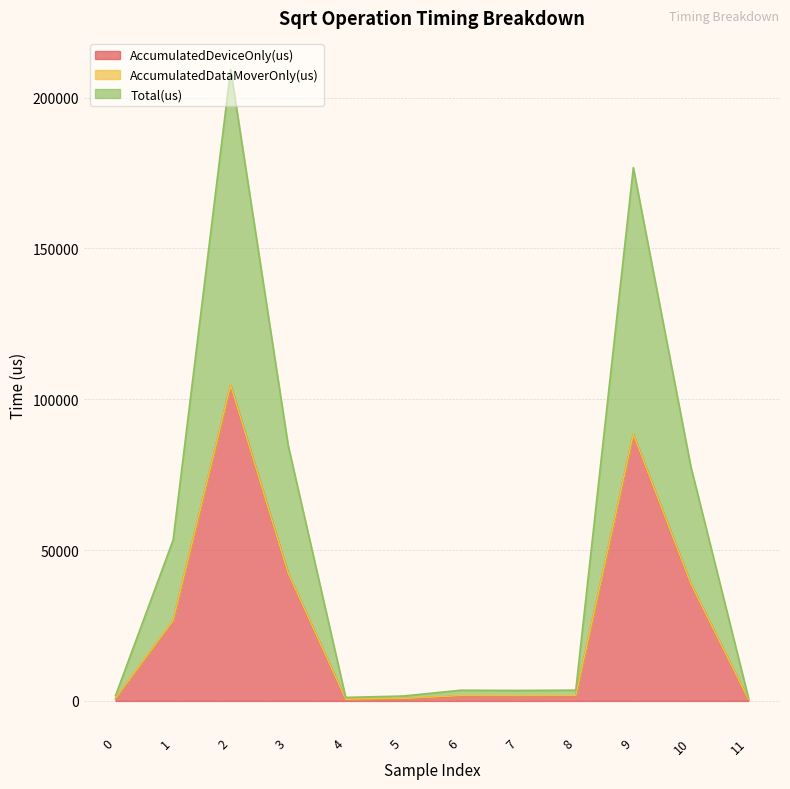

True or false: AccumulatedDeviceOnly(us) and Total(us) cross at least once.

False